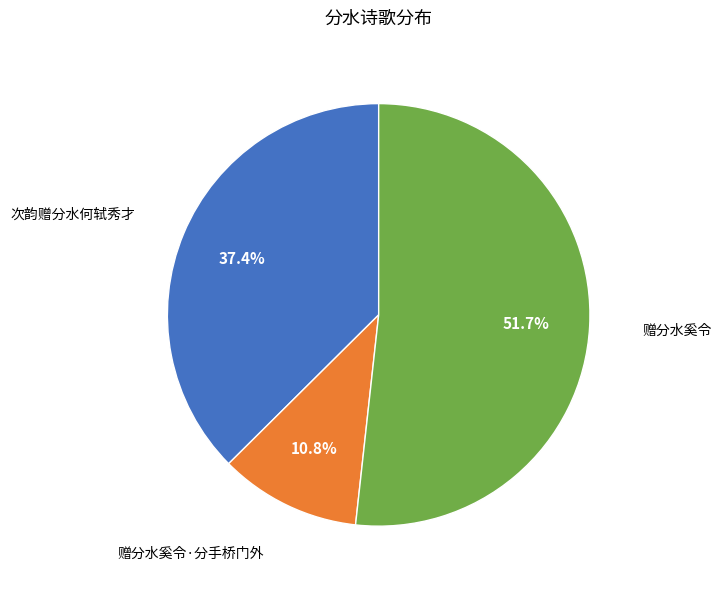

To the nearest percent, what is the average slice percentage?

33%